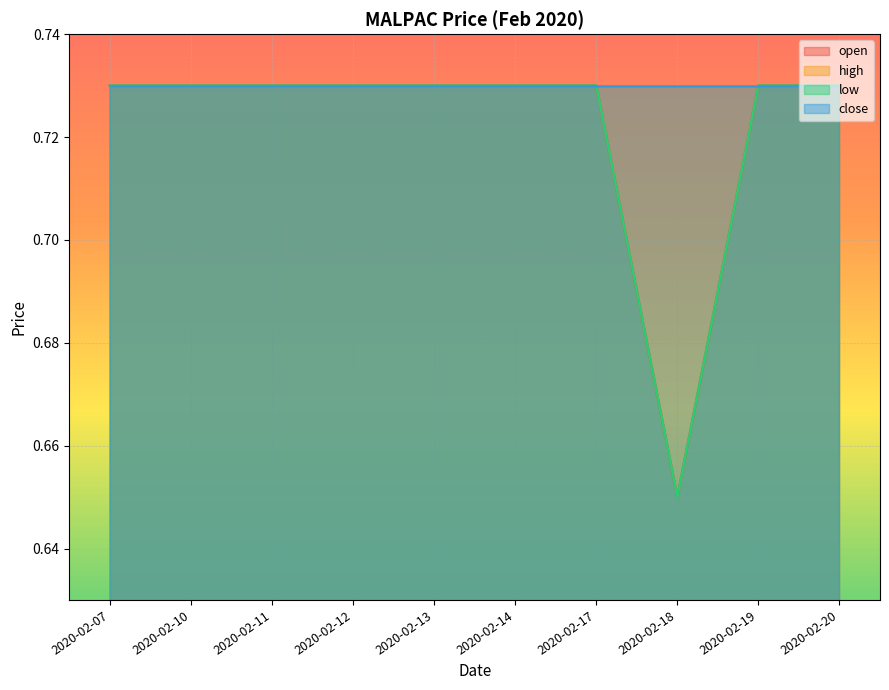

True or false: low and open intersect in this chart.

False